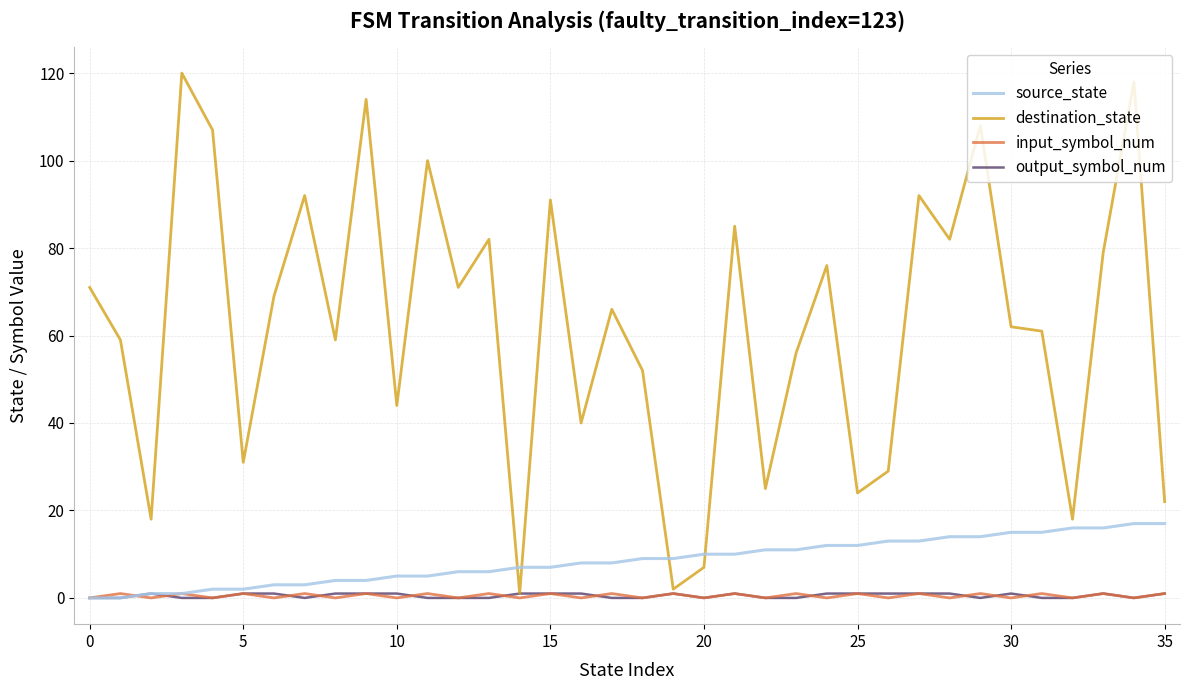

Which series has the largest total across all categories?

destination_state